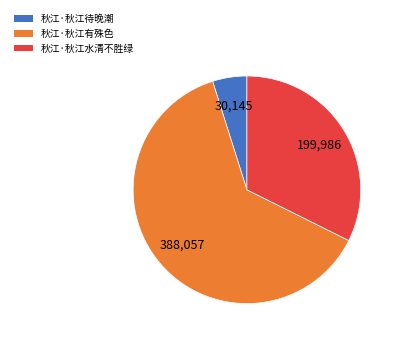

Approximately how many times larger is the value at 秋江·秋江待晚潮 compared to 秋江·秋江有殊色?

0.1